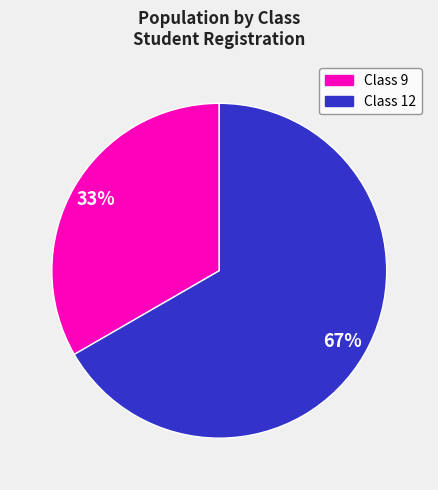

To the nearest percent, what is the average slice percentage?

50%